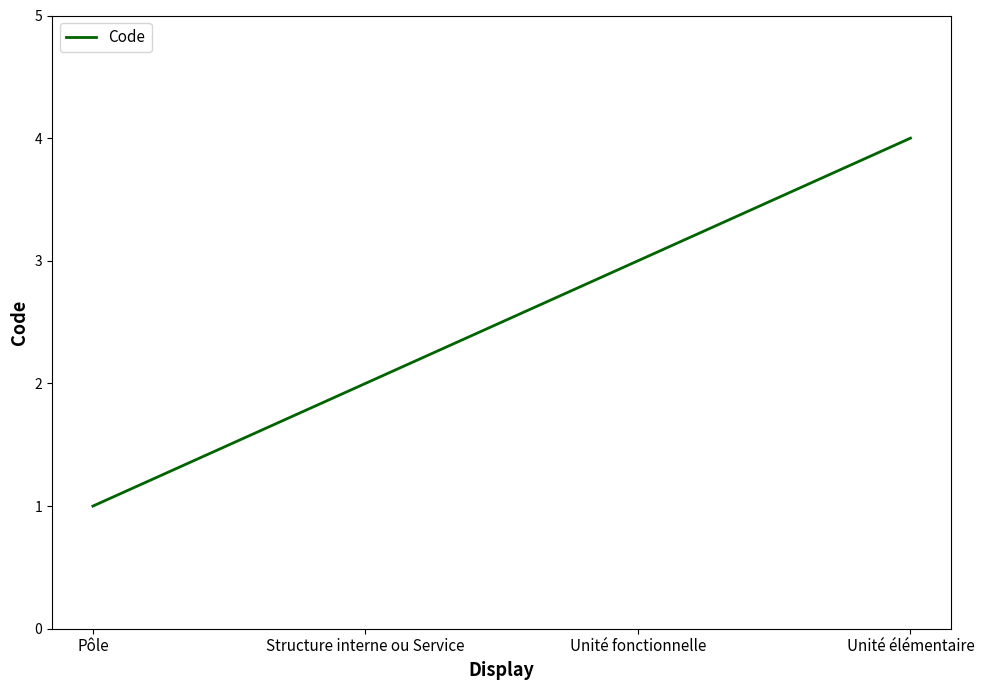

List the labels in order of value, largest first.

Unité élémentaire, Unité fonctionnelle, Structure interne ou Service, Pôle